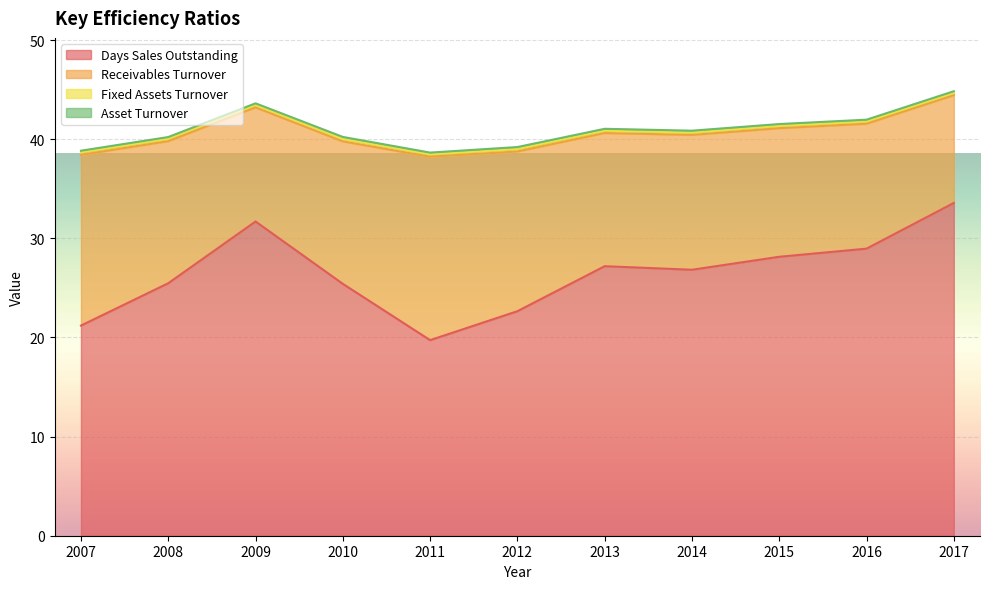

How many lines are shown in the chart?

4